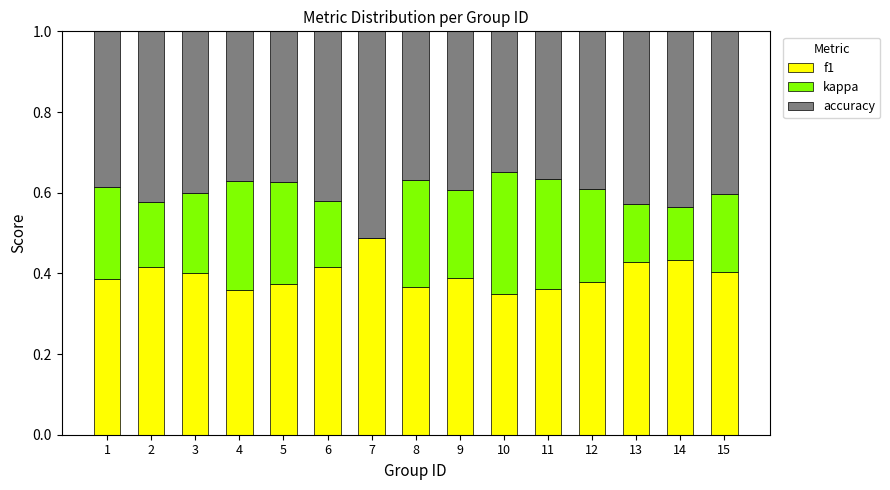

The f1 series shows 0.4 at 14. True or false?

True